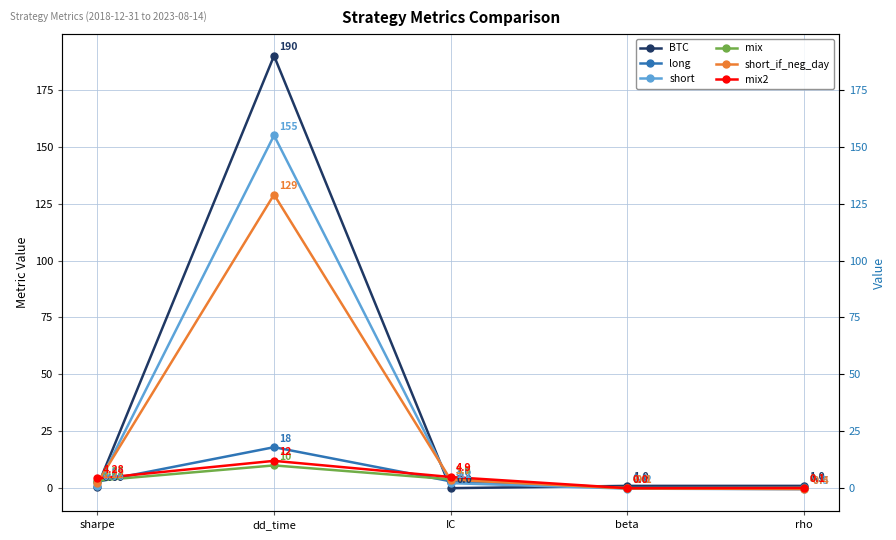

Count the number of categories in the chart.

5